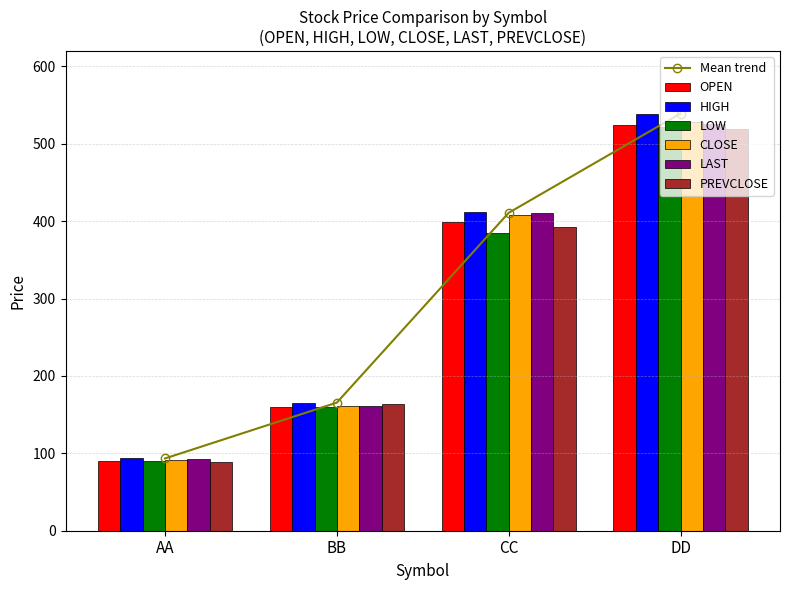

What position from the left is CC?

3